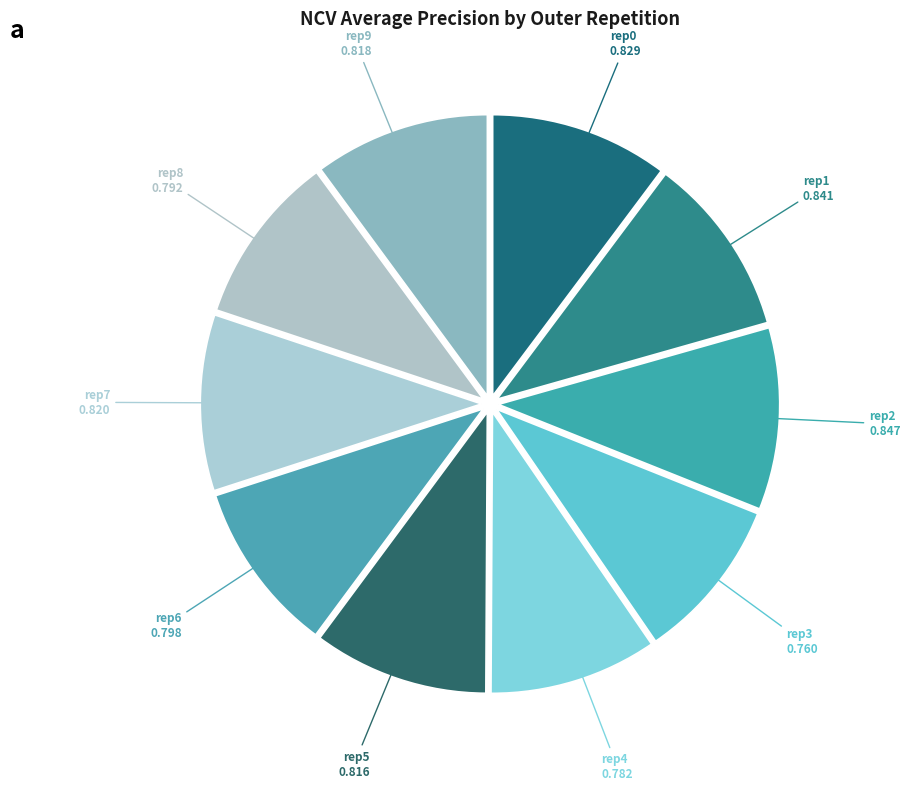

Does any single category account for the majority?

No